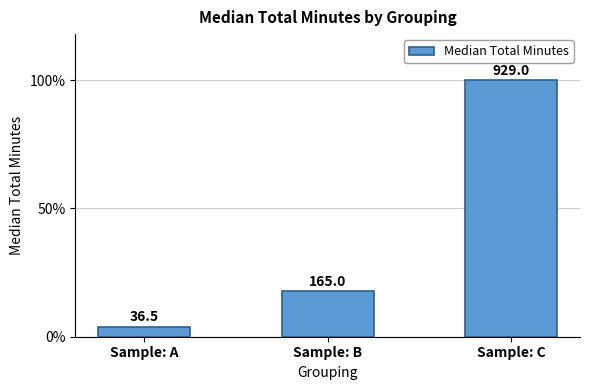

At which label is the value closest to 482?

Sample: B